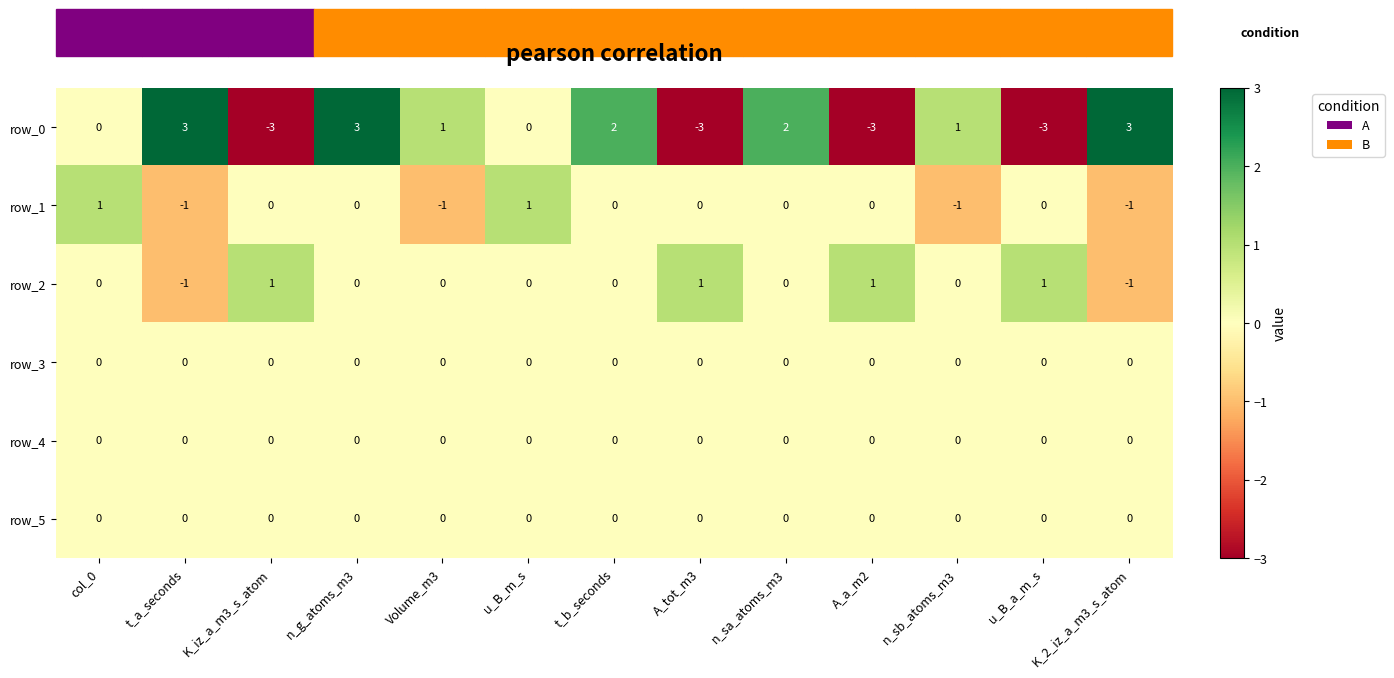

At which label does row_1 first exceed 0?

col_0